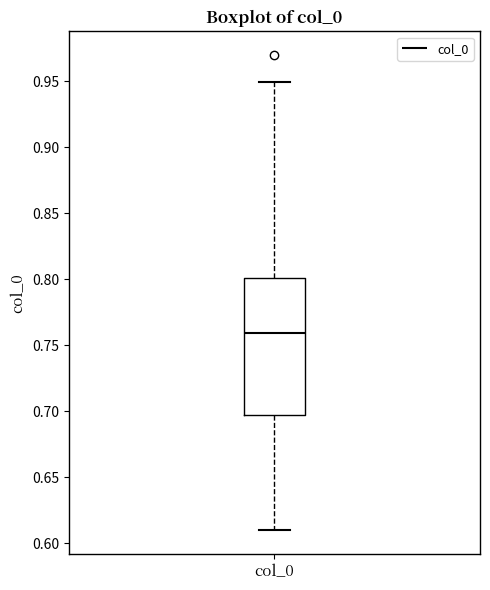

Transcribe this box plot: give where the median line is, the range the box spans, and where the two whiskers end, as read against the y-axis. The values are not printed on the chart, so give them approximately, as read against the axis.

median 0.760, box 0.695 to 0.800, whiskers 0.610 to 0.950